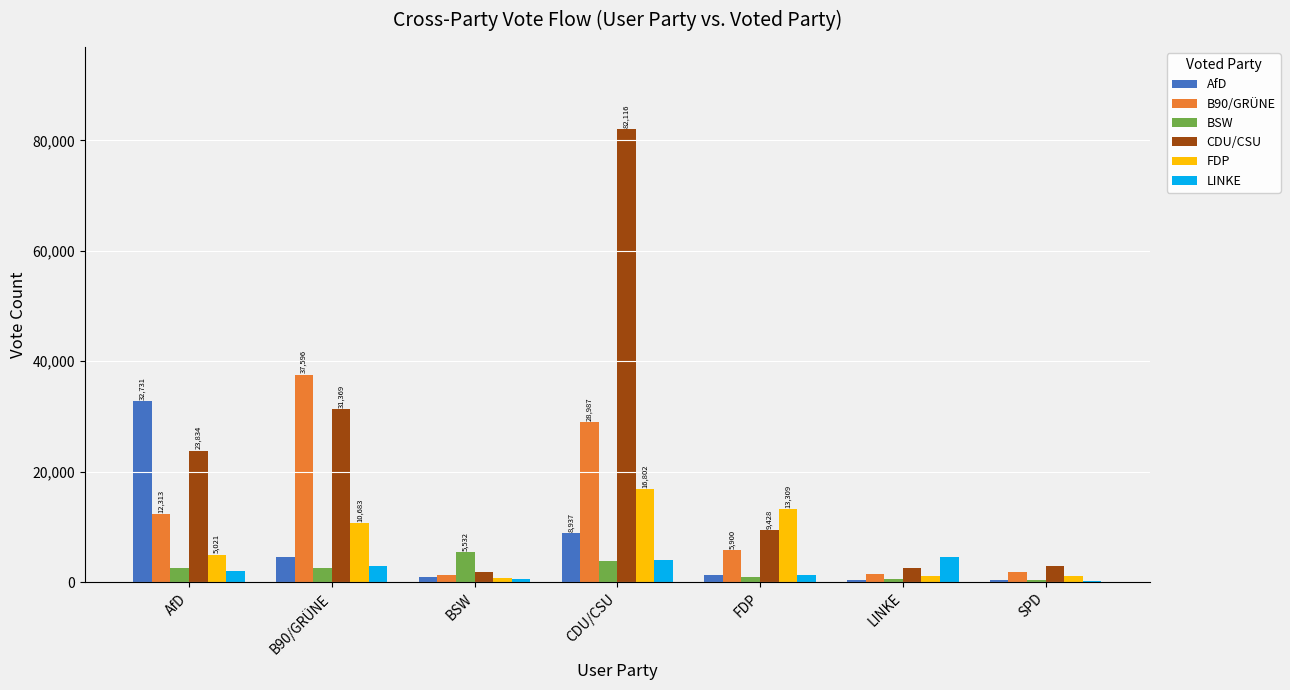

The CDU/CSU series shows 9428 at FDP. True or false?

True